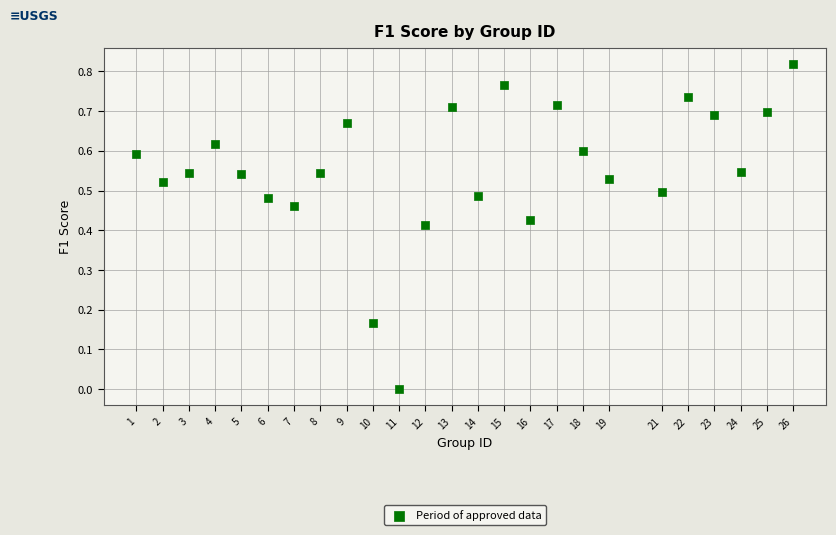

What is the range of X values (max minus min)?

25.0